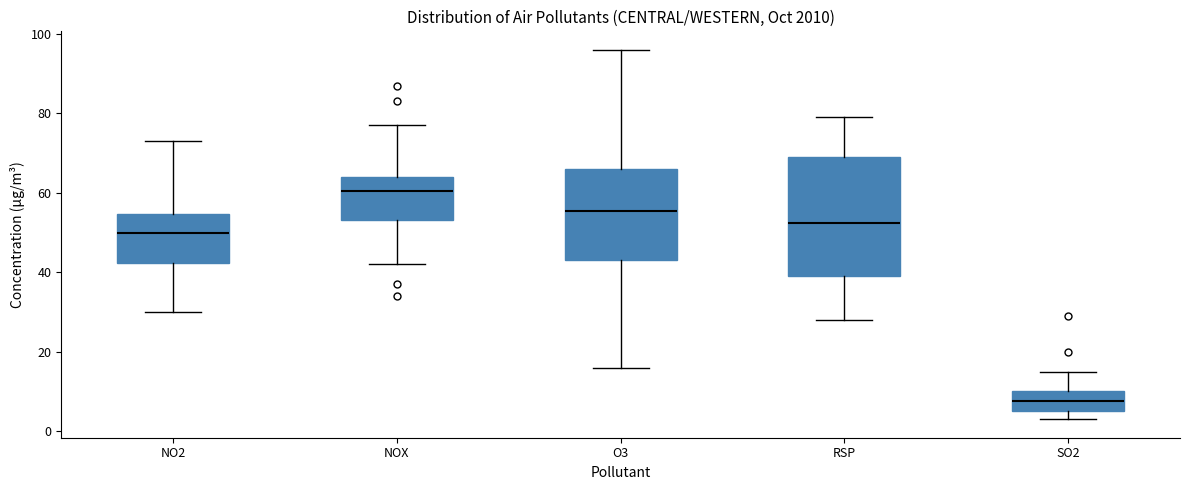

Reading left to right, transcribe this box plot: for each box, give where its median line is, the range the box spans, and where its two whiskers end, as read against the y-axis. The values are not printed on the chart, so give them approximately, as read against the axis.

NO2: median 50, box 42 to 54, whiskers 30 to 74
NOX: median 60, box 54 to 64, whiskers 42 to 78
O3: median 56, box 44 to 66, whiskers 16 to 96
RSP: median 52, box 40 to 70, whiskers 28 to 80
SO2: median 8, box 6 to 10, whiskers 4 to 16